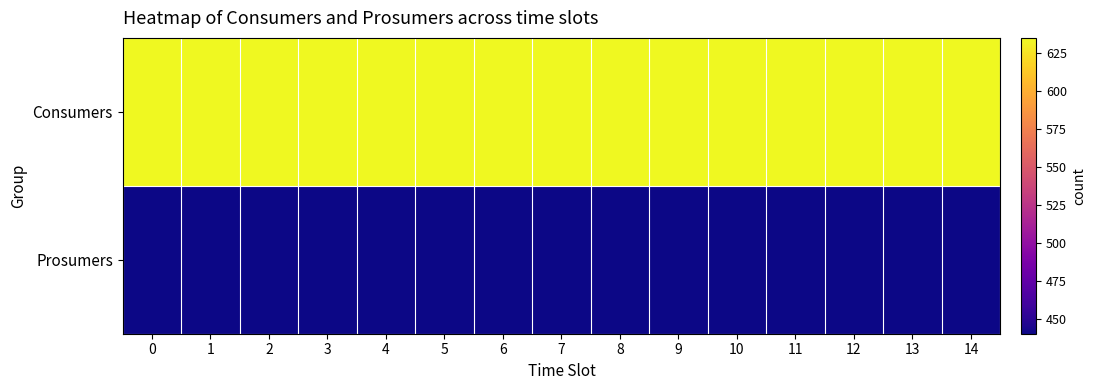

Reading left to right, transcribe all the data shown in this chart.

Consumers: 0=635	1=635	2=635	3=635	4=635	5=635	6=635	7=635	8=635	9=635	10=635	11=635	12=635	13=635	14=635
Prosumers: 0=440	1=440	2=440	3=440	4=440	5=440	6=440	7=440	8=440	9=440	10=440	11=440	12=440	13=440	14=440